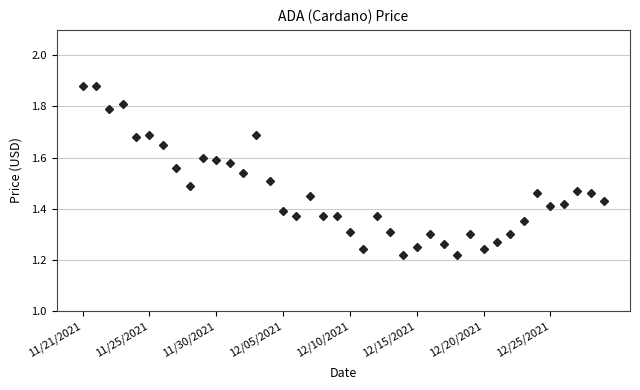

How many values are between 1 and 2?

40